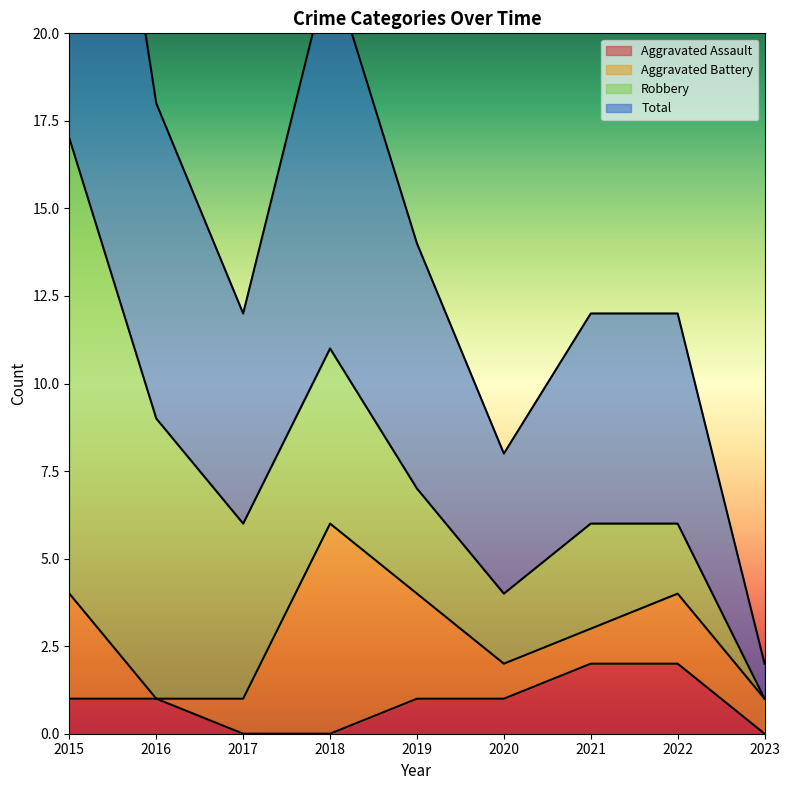

How many data points in Total are less than 6?

2